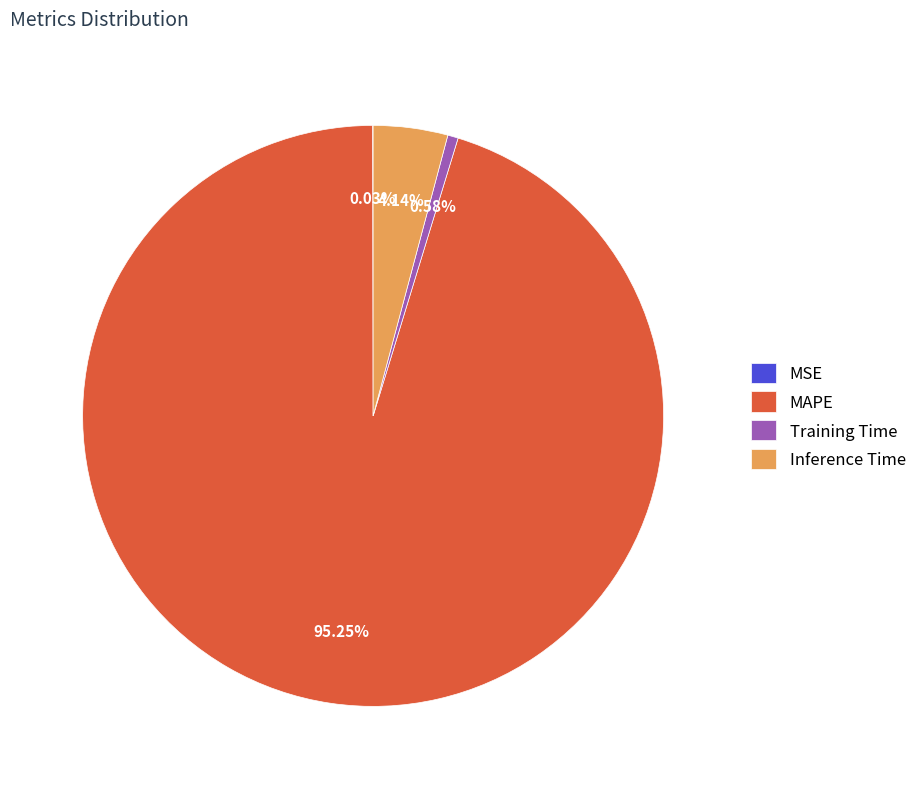

Combined, what portion of the pie is MAPE and Inference Time?

99.4%